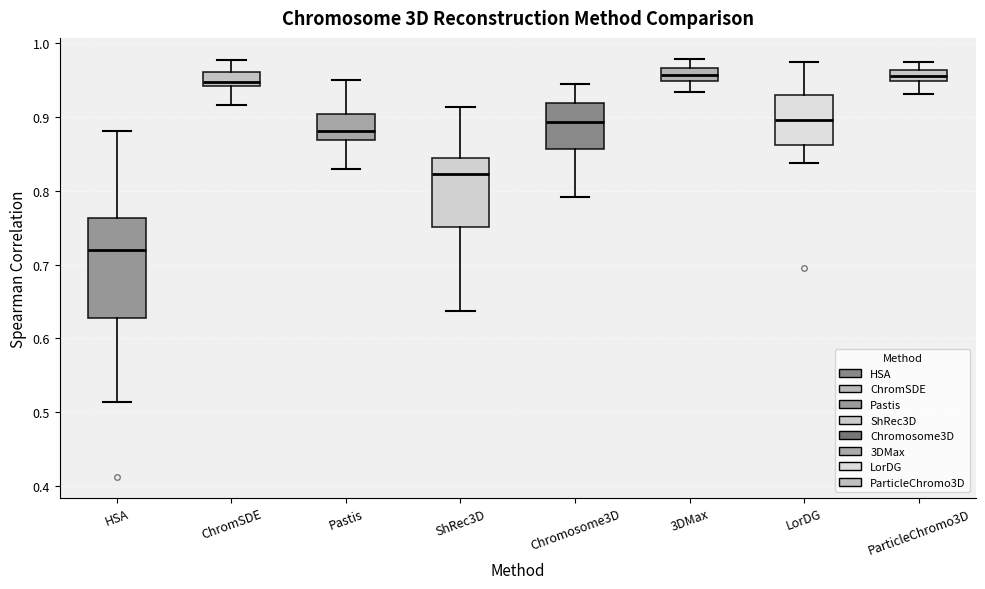

Where does the upper whisker of the box for ParticleChromo3D end on the y-axis? The values are not printed on the chart, so give them approximately, as read against the axis.

0.97